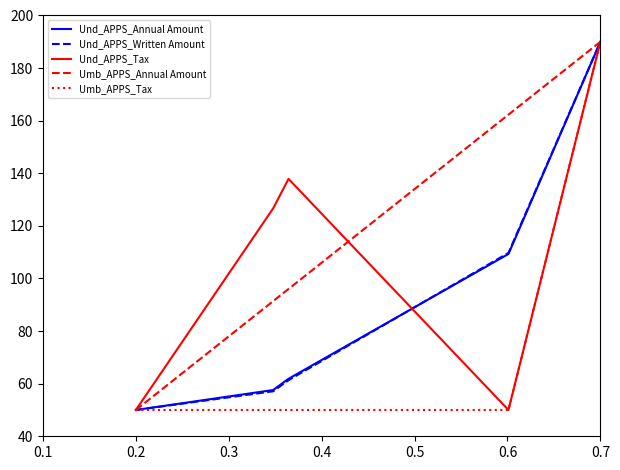

Which series has the largest total across all categories?

Umb_APPS_Annual Amount